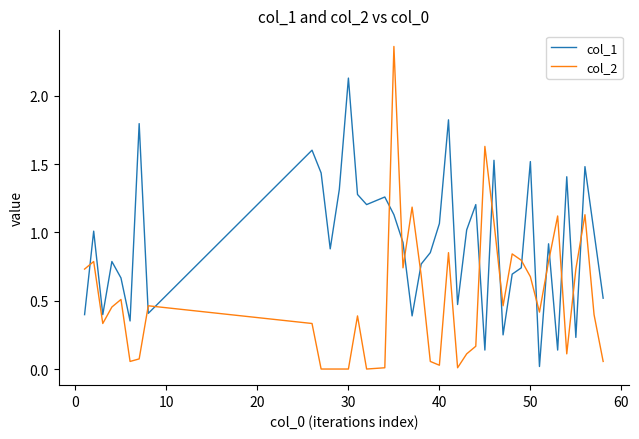

Rank the series by their average value, from highest to lowest.

col_1, col_2